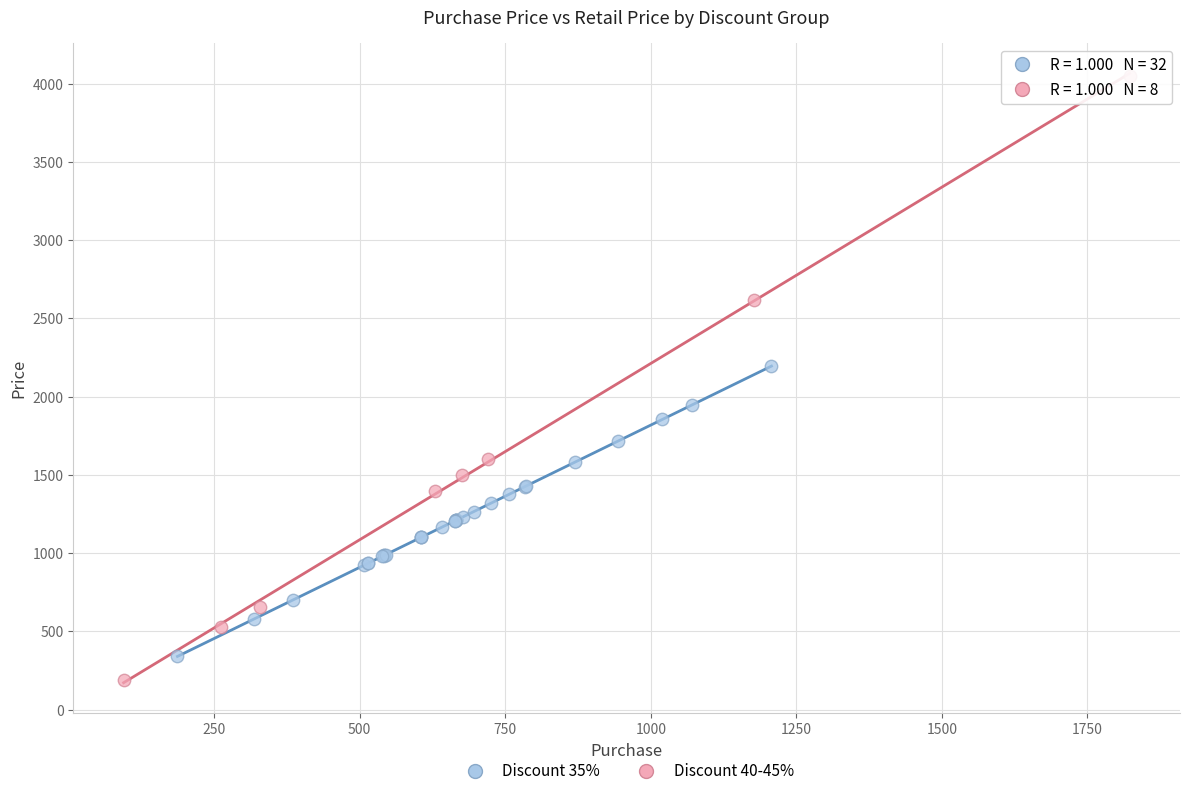

Which series has the largest Y range (max minus min)?

Discount 40-45%